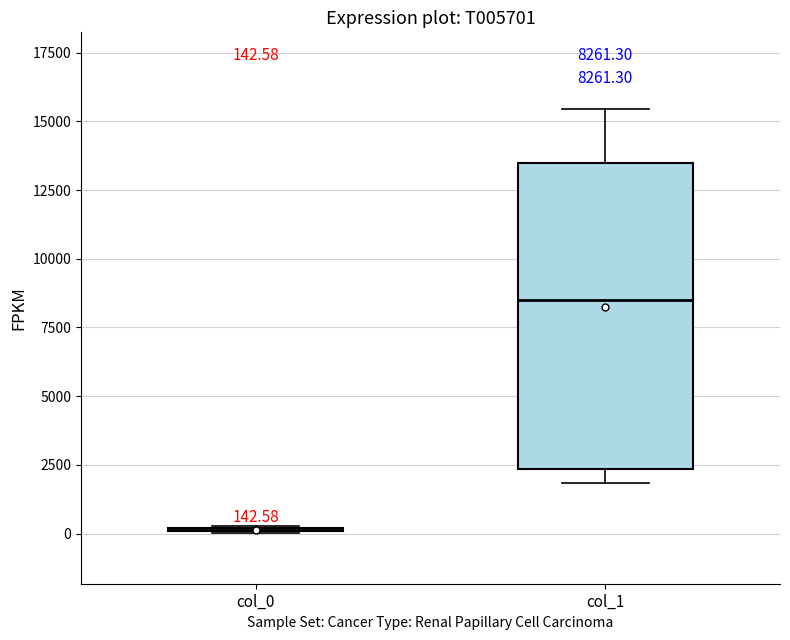

Which box is the tallest, from its lower edge to its upper edge?

col_1